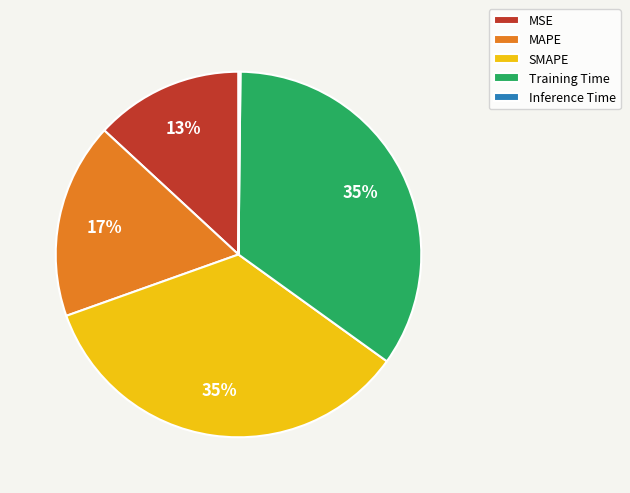

To the nearest percent, what is the combined percentage of MAPE and Training Time?

52%